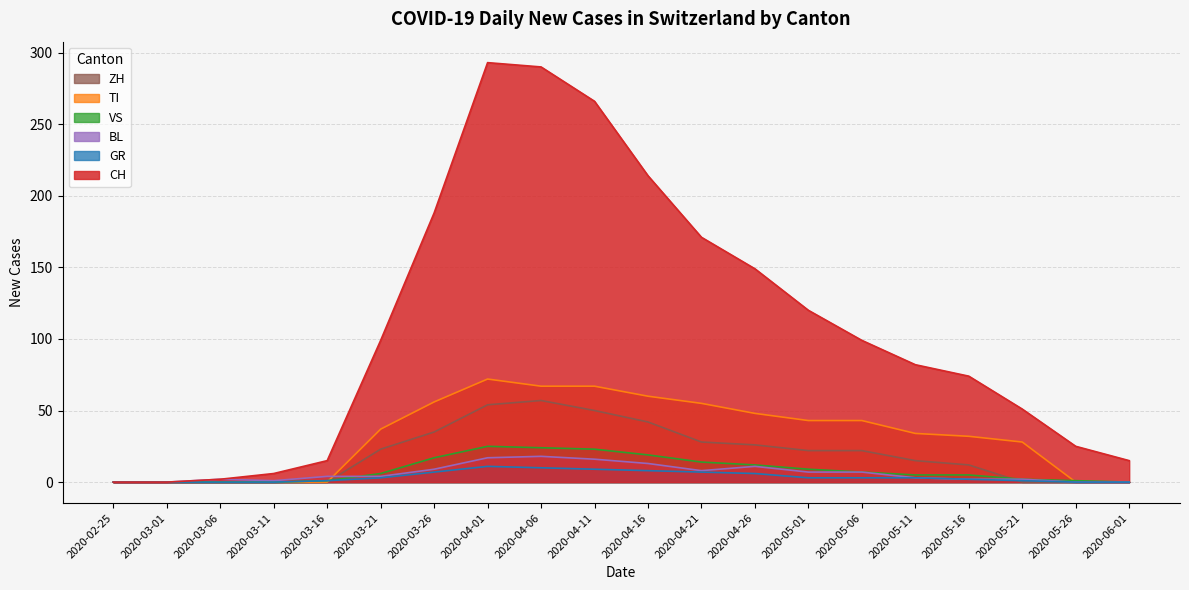

Does the chart have visible grid lines?

Yes